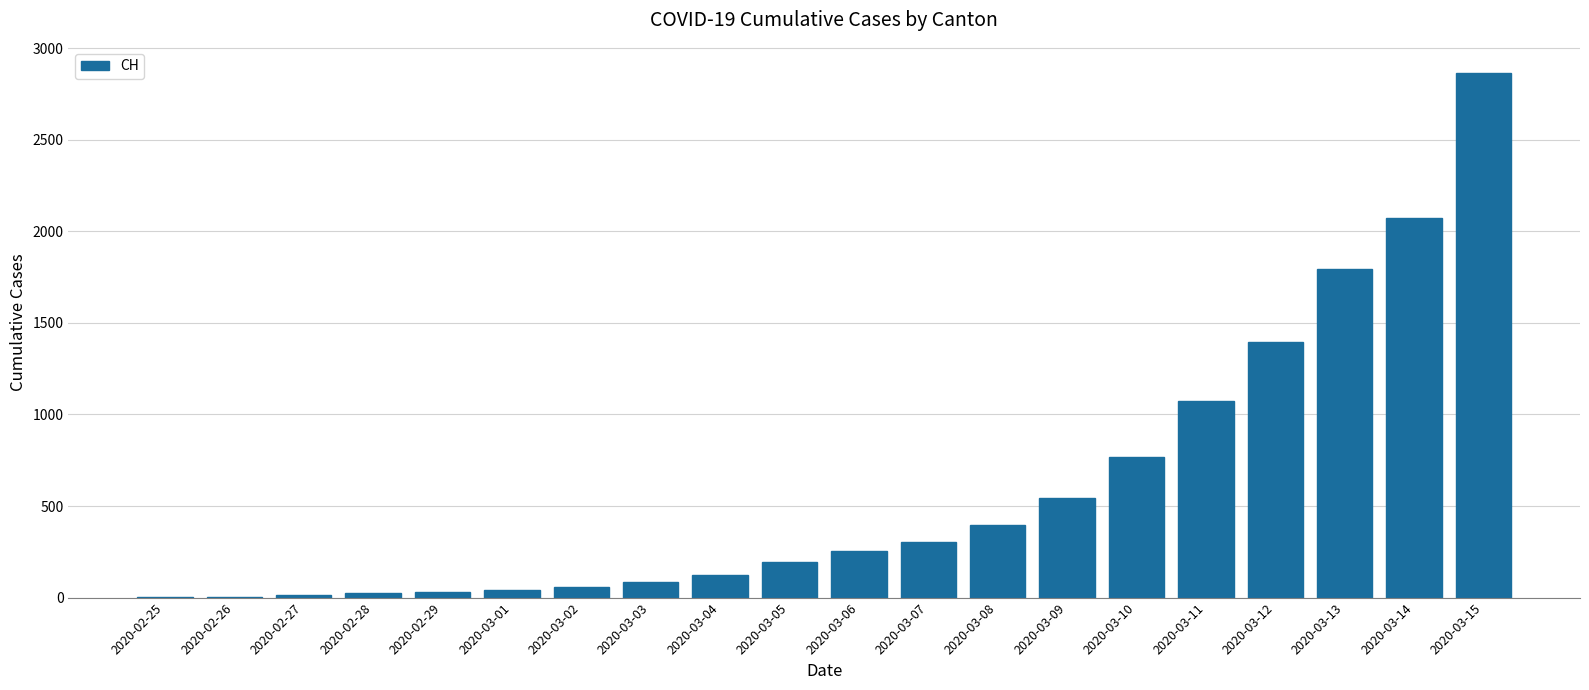

What is the sum of all values?

12042